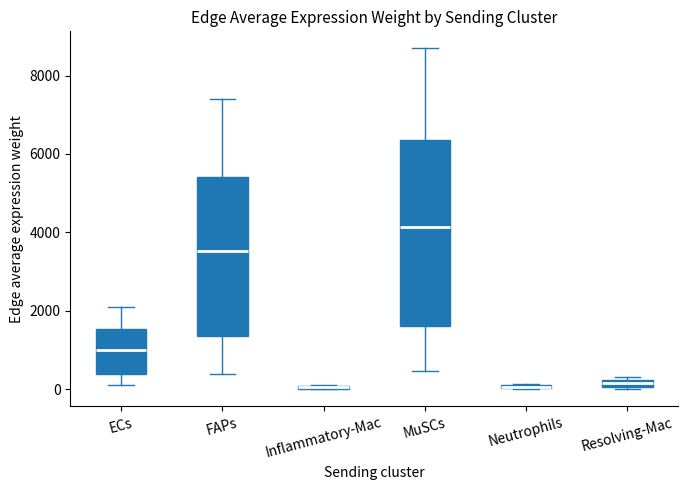

Comparing the boxes themselves (not the whiskers), which one is the tallest?

MuSCs